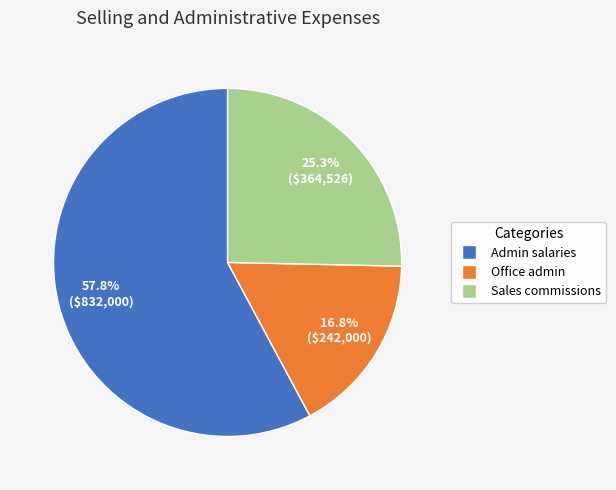

How many slices are in this pie chart?

3